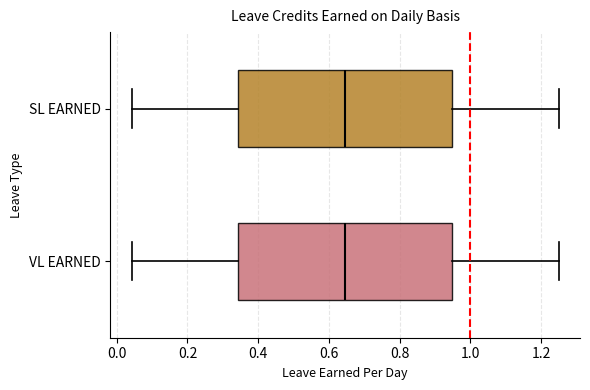

Where is the right edge of the box for SL EARNED on the x-axis? The values are not printed on the chart, so give them approximately, as read against the axis.

0.94